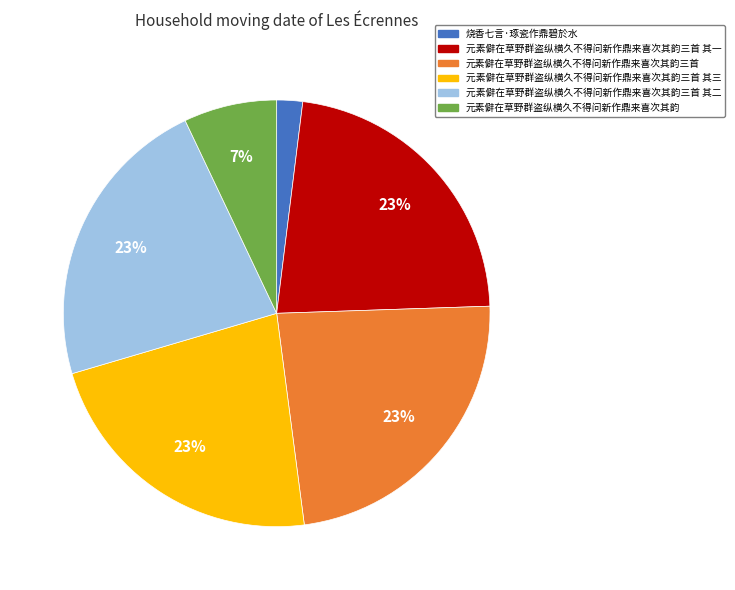

Is it true that 元素僻在草野群盗纵横久不得问新作鼎来喜次其韵三首 is 10% of the pie?

False